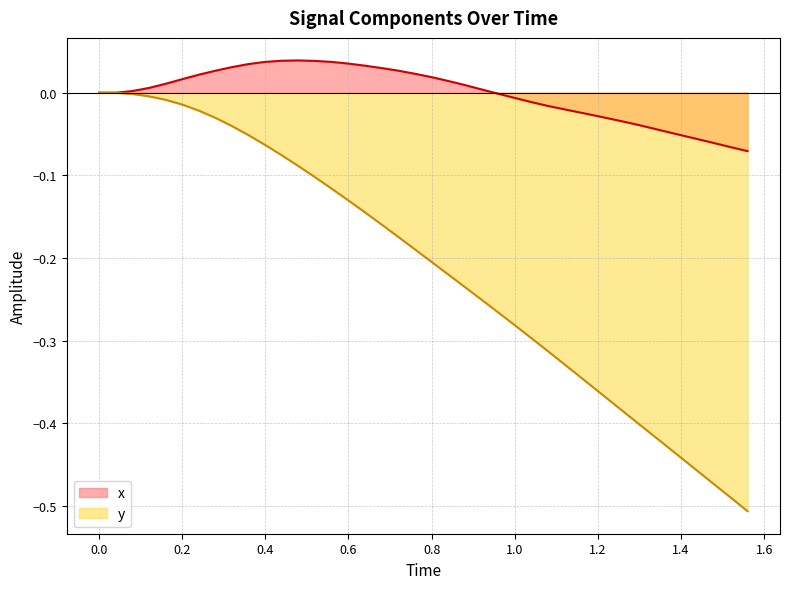

List the series in order of their overall mean, lowest first.

y, x